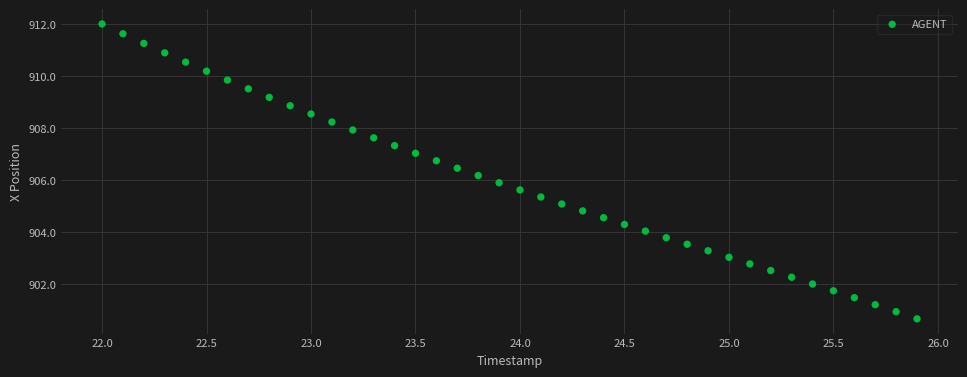

What is the range of Y values (max minus min)?

11.4